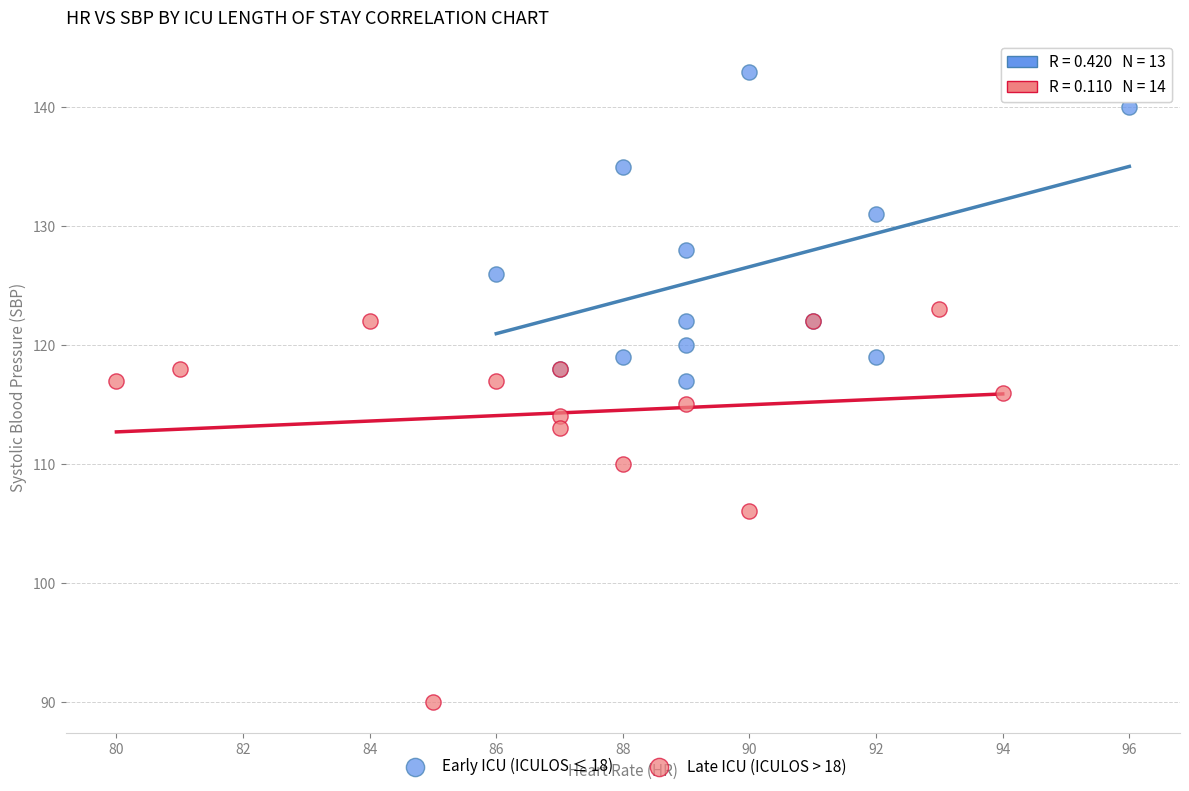

Which series reaches the minimum Y coordinate?

Late ICU (ICULOS > 18)